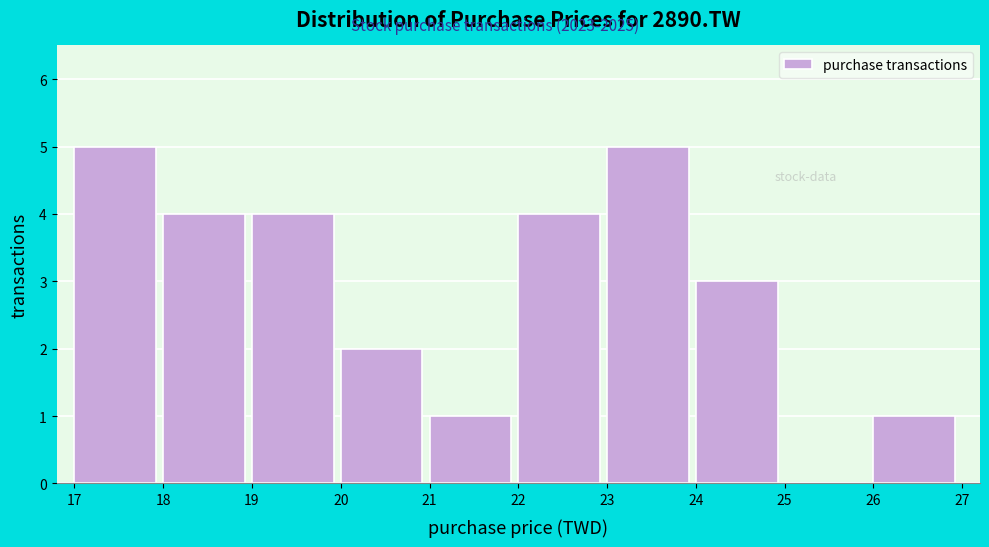

Reading left to right, list every bar in this chart as the range it spans on the x-axis followed by its height. The values are not printed on the chart, so give them approximately, as read against the axis.

17 to 18: 5
18 to 19: 4
19 to 20: 4
20 to 21: 2
21 to 22: 1
22 to 23: 4
23 to 24: 5
24 to 25: 3
25 to 26: 0
26 to 27: 1